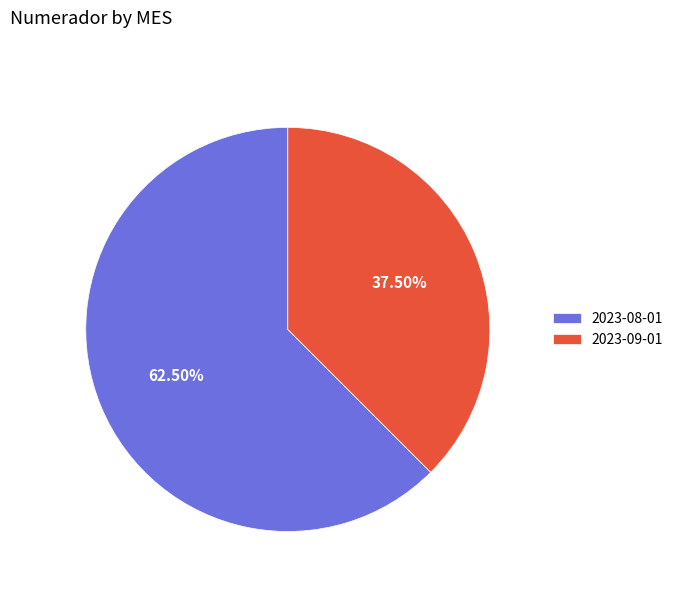

Is 2023-08-01 the majority of the pie?

Yes